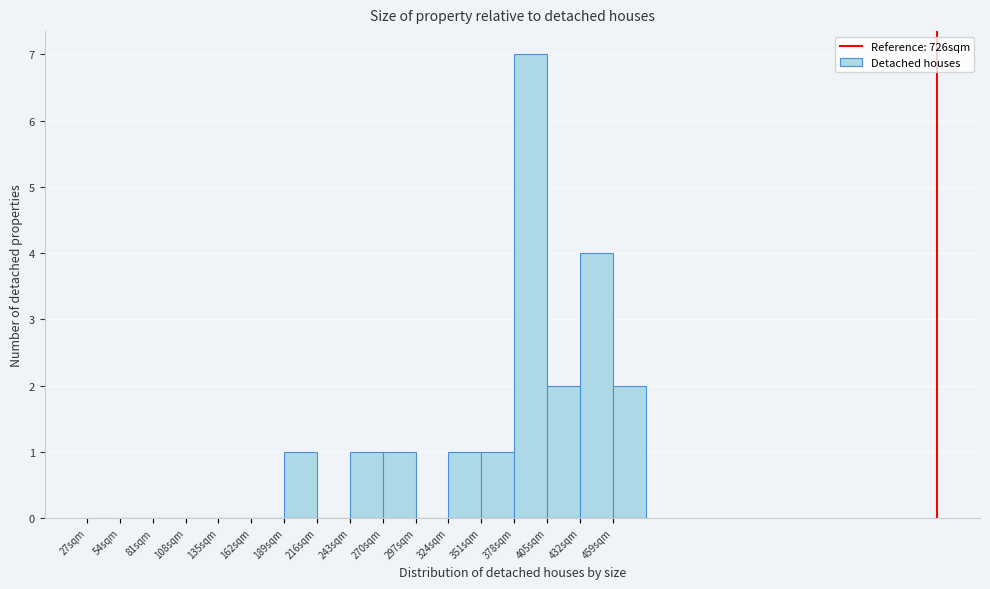

Which range on the x-axis has the tallest bar?

378 to 405